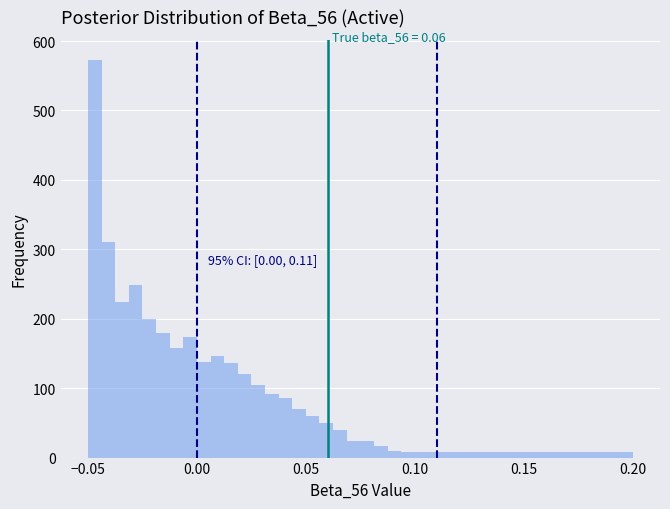

Read against the x-axis, roughly where is the centre of the tallest bar?

-0.045